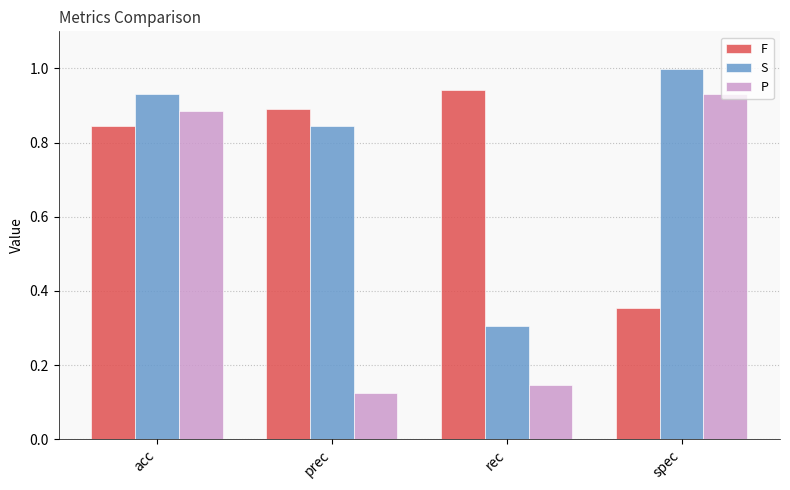

What is the sum of all S values?

3.1